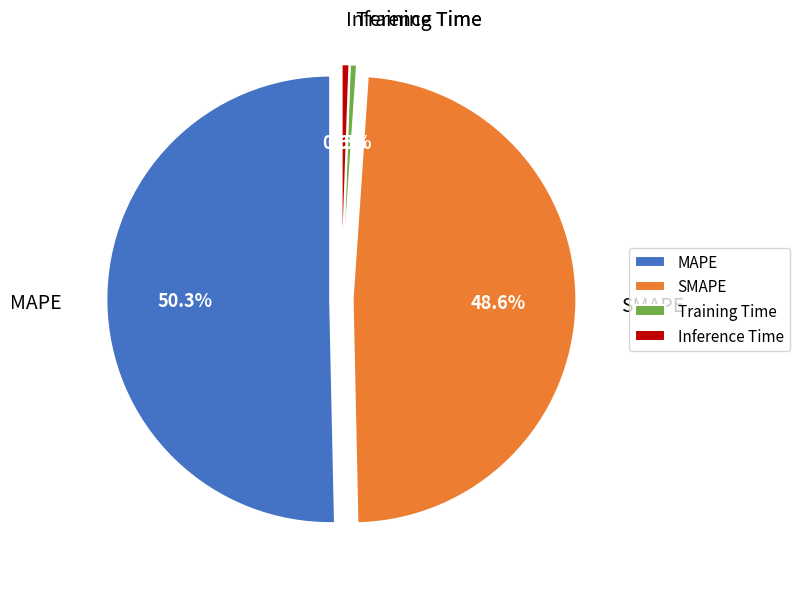

Between Training Time and MAPE, which is larger?

MAPE